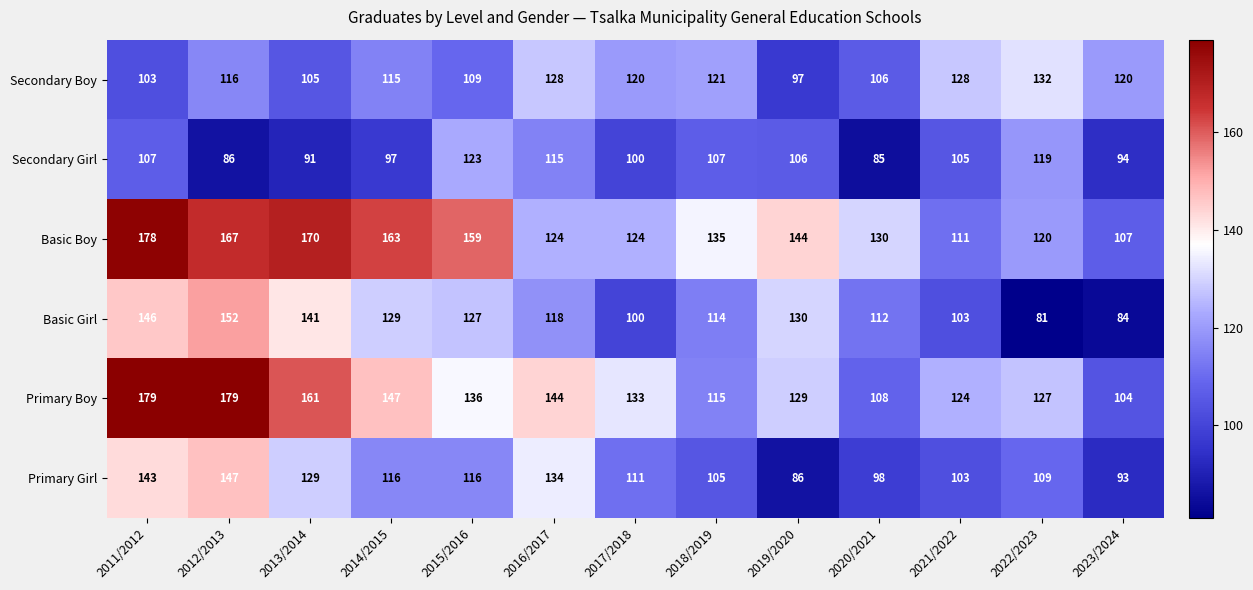

At which category does the chart reach its minimum across all series?

2022/2023